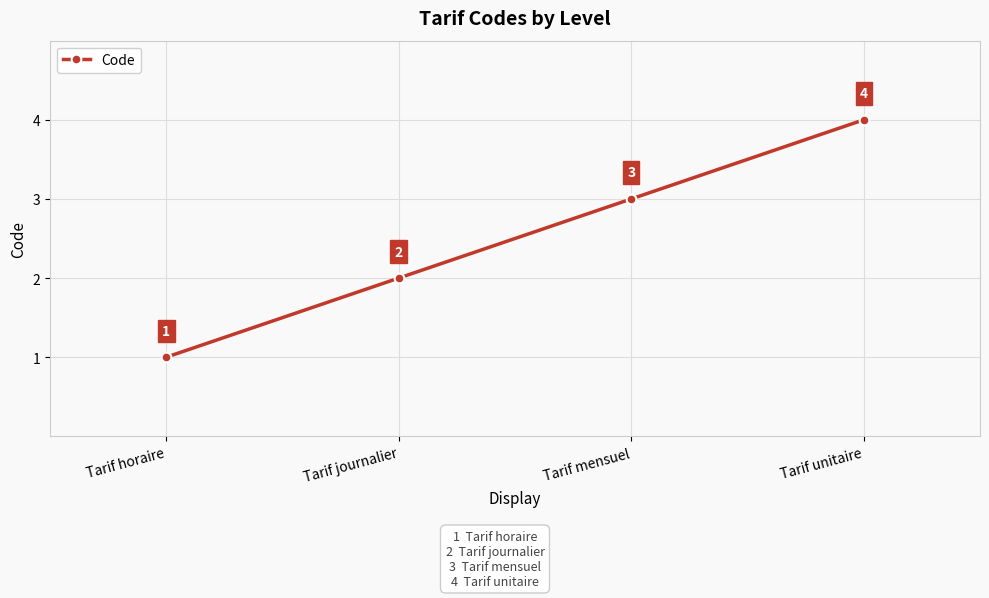

True or false: the data has more than 0 interior local peaks.

False